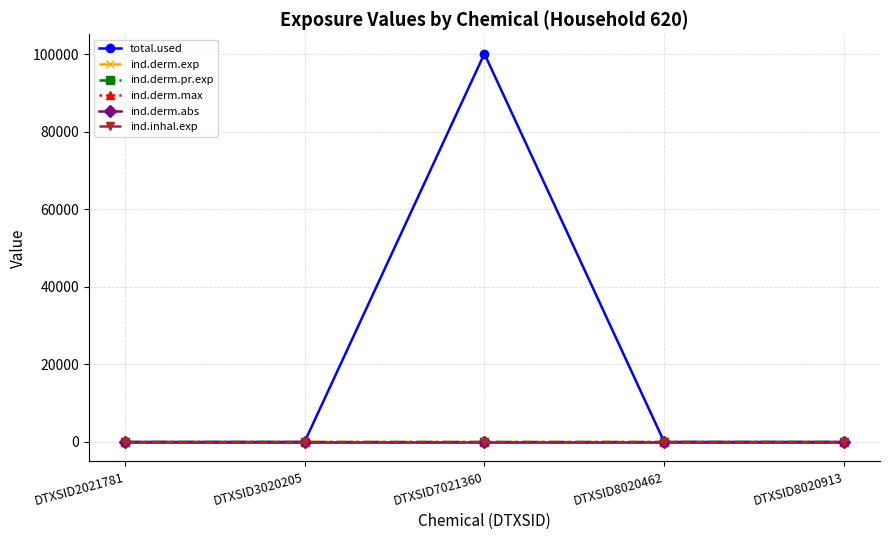

Reading left to right, transcribe all the data shown in this chart.

total.used: 0.0	0.0	100124.0	0.0	0.0
ind.derm.exp: 0.0	0.0	0.0	0.0	0.0
ind.derm.pr.exp: 0.0	0.0	0.0	0.0	0.0
ind.derm.max: 0.0	0.0	0.0	0.0	0.0
ind.derm.abs: 0.0	0.0	0.0	0.0	0.0
ind.inhal.exp: 0.0	0.0	0.0	0.0	0.0